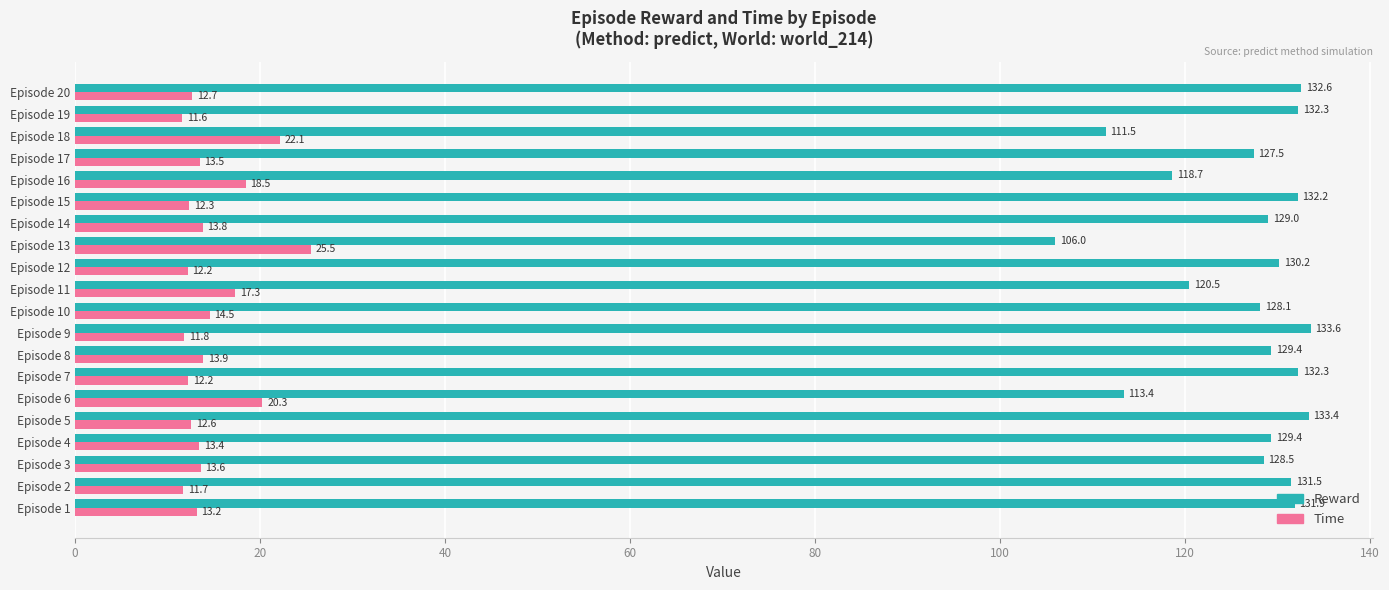

What is the sum of all Reward values?

2532.0